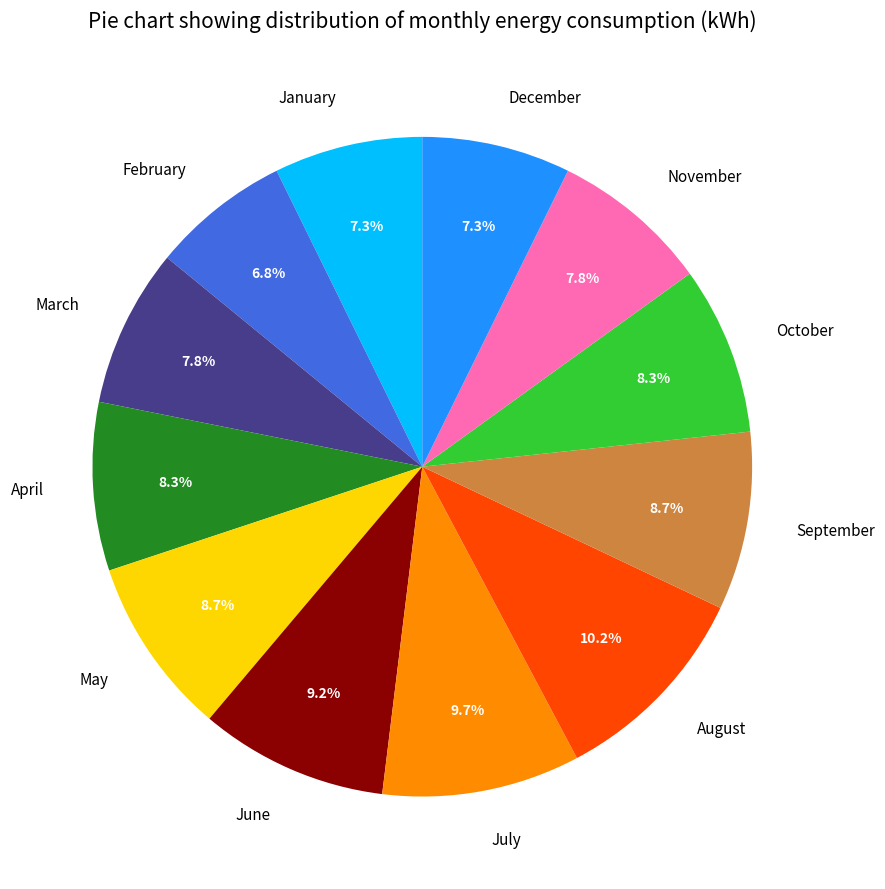

What is the total percentage of October and September?

17.0%